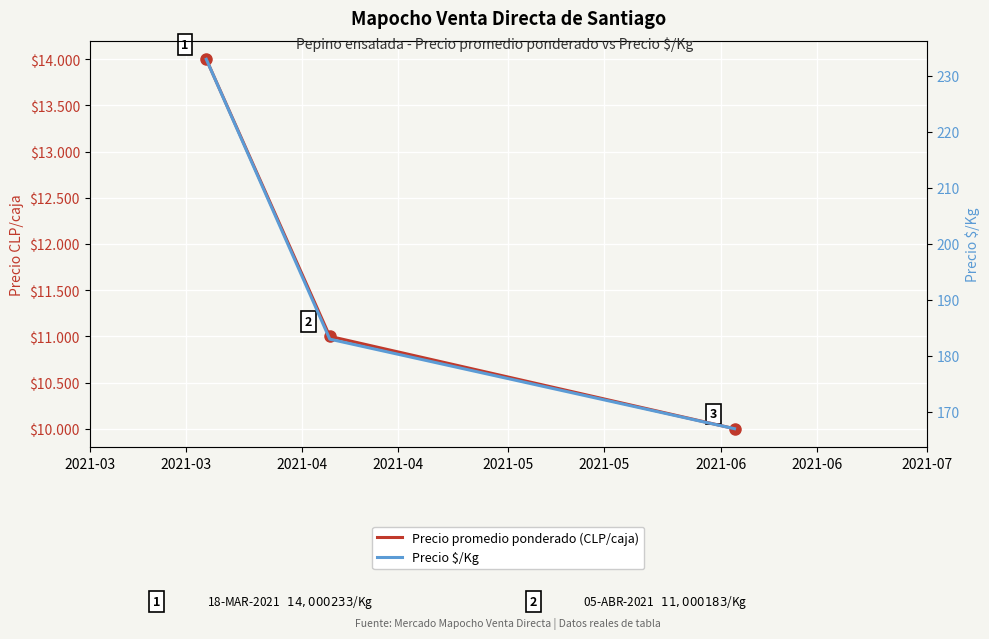

What is the average value of the Precio promedio ponderado (CLP/caja) series?

11667